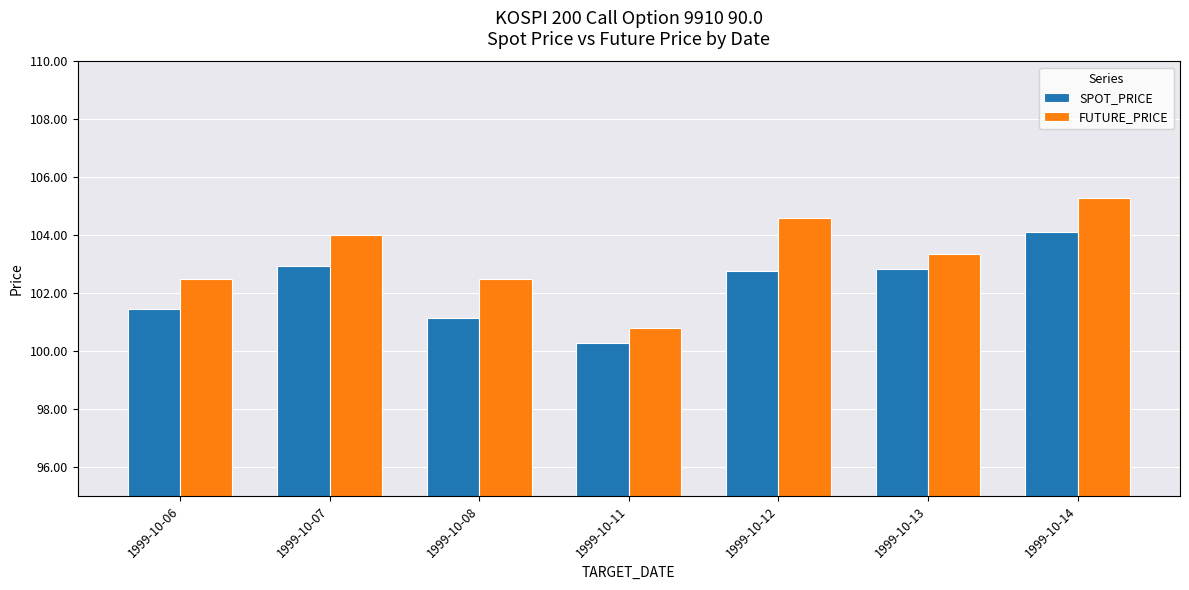

What is the value of the SPOT_PRICE bar at the 1st from the left?

101.5